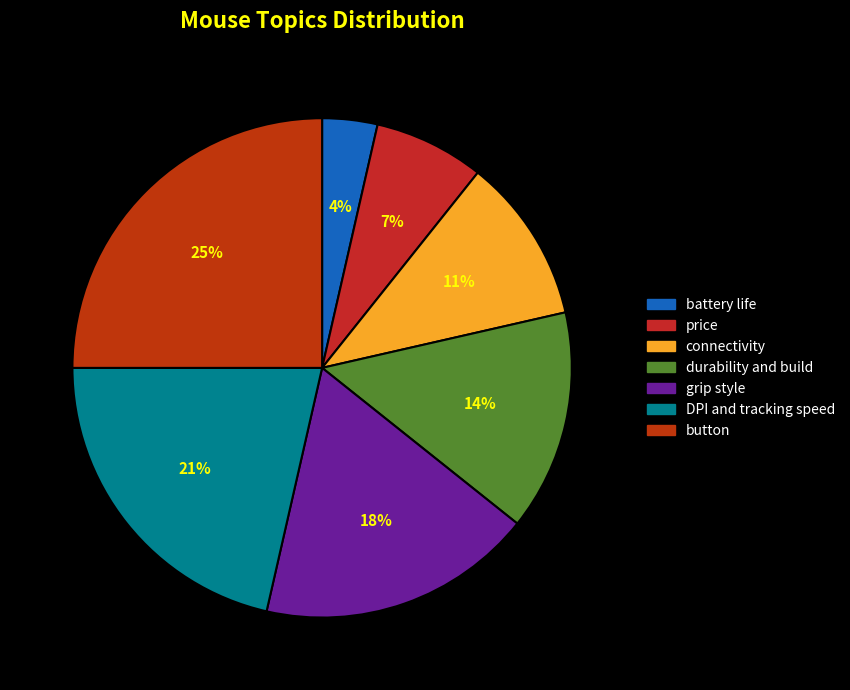

Which slice is the smallest?

battery life